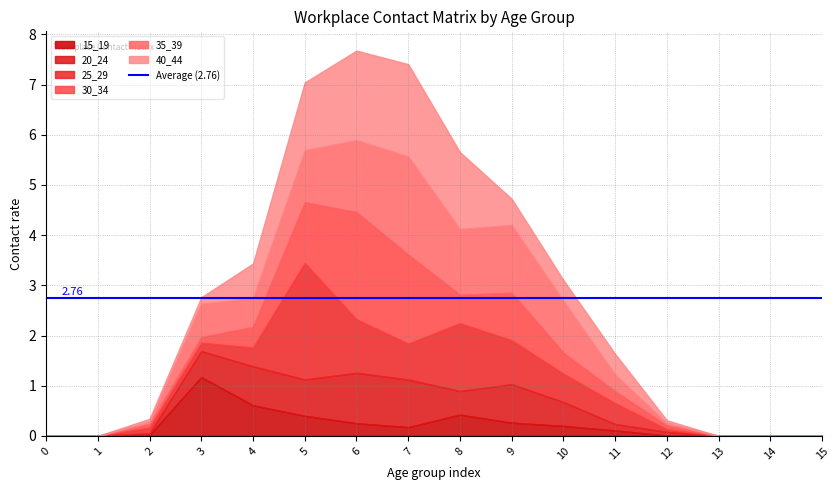

Which series has the largest total across all categories?

35_39